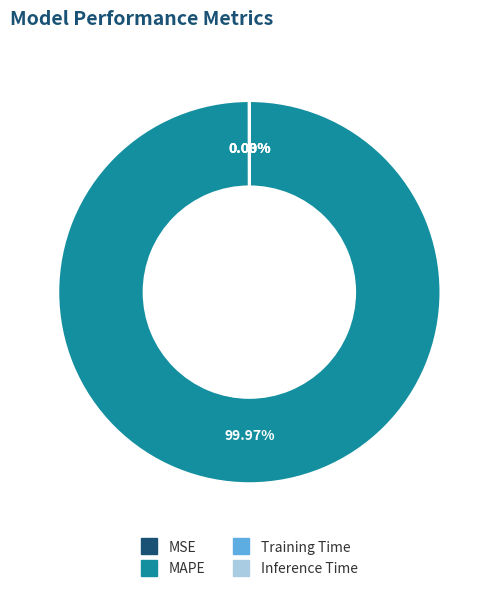

Does any single category account for the majority?

Yes